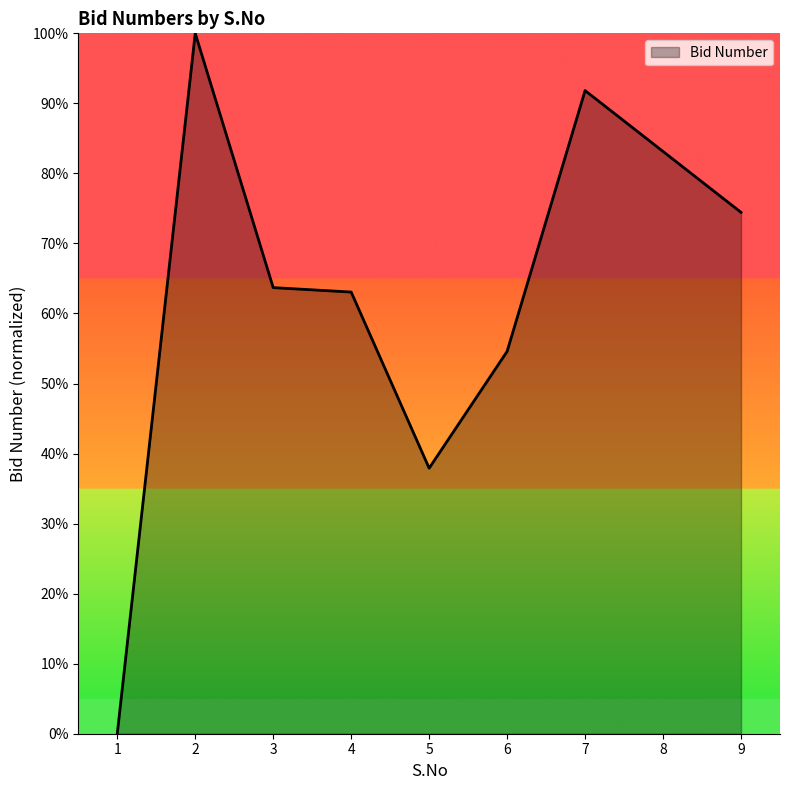

What is the ratio of the value at 5 to the value at 6?

0.7